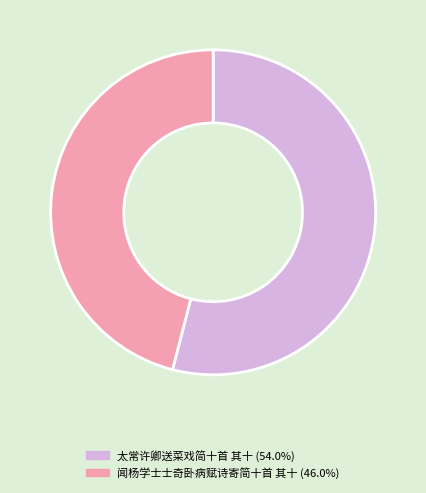

What is the ratio of the value at 太常许卿送菜戏简十首 其十 to the value at 闻杨学士士奇卧病赋诗寄简十首 其十?

1.2